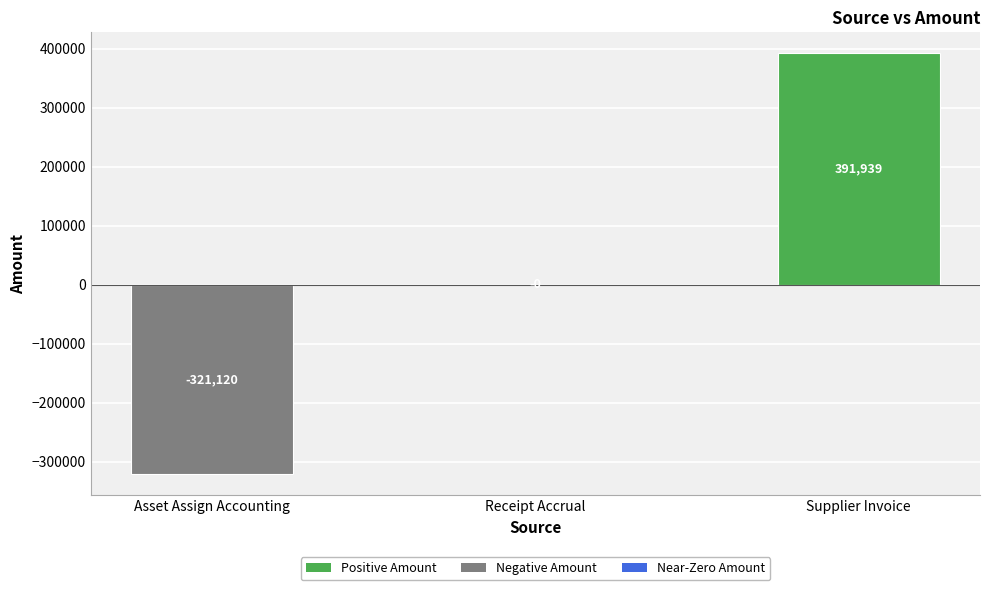

Which label corresponds to the largest value in the chart?

Supplier Invoice